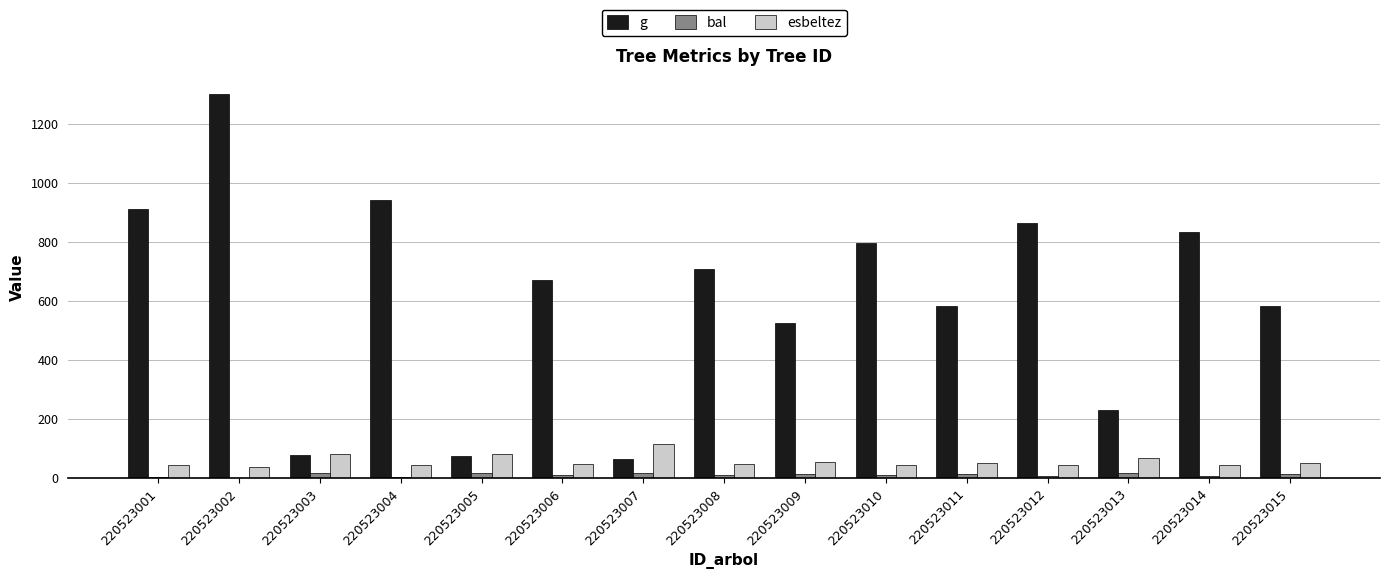

Which series changed the most between 220523007 and 220523010?

g